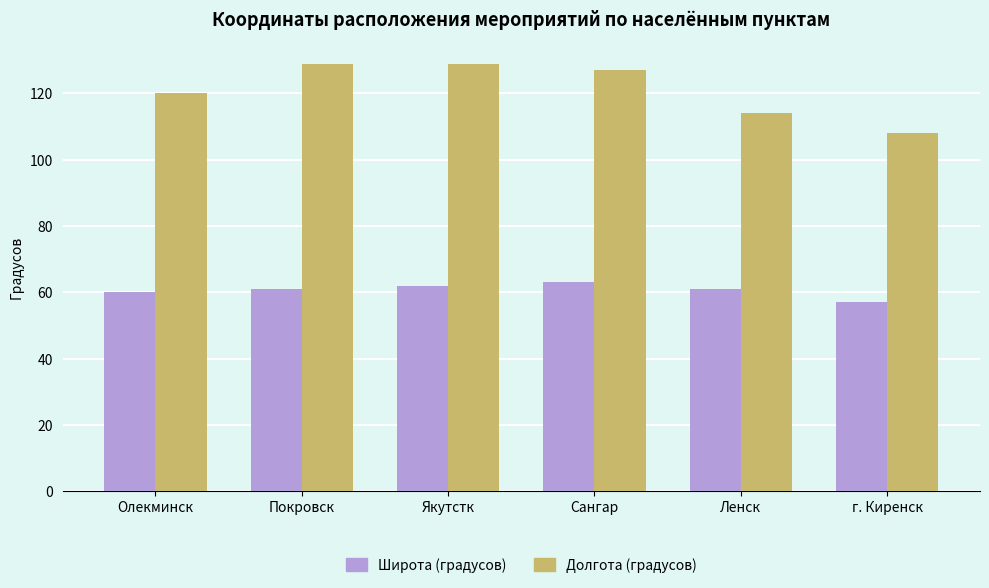

What is the difference between the second highest and minimum values in the Широта (градусов) series?

5